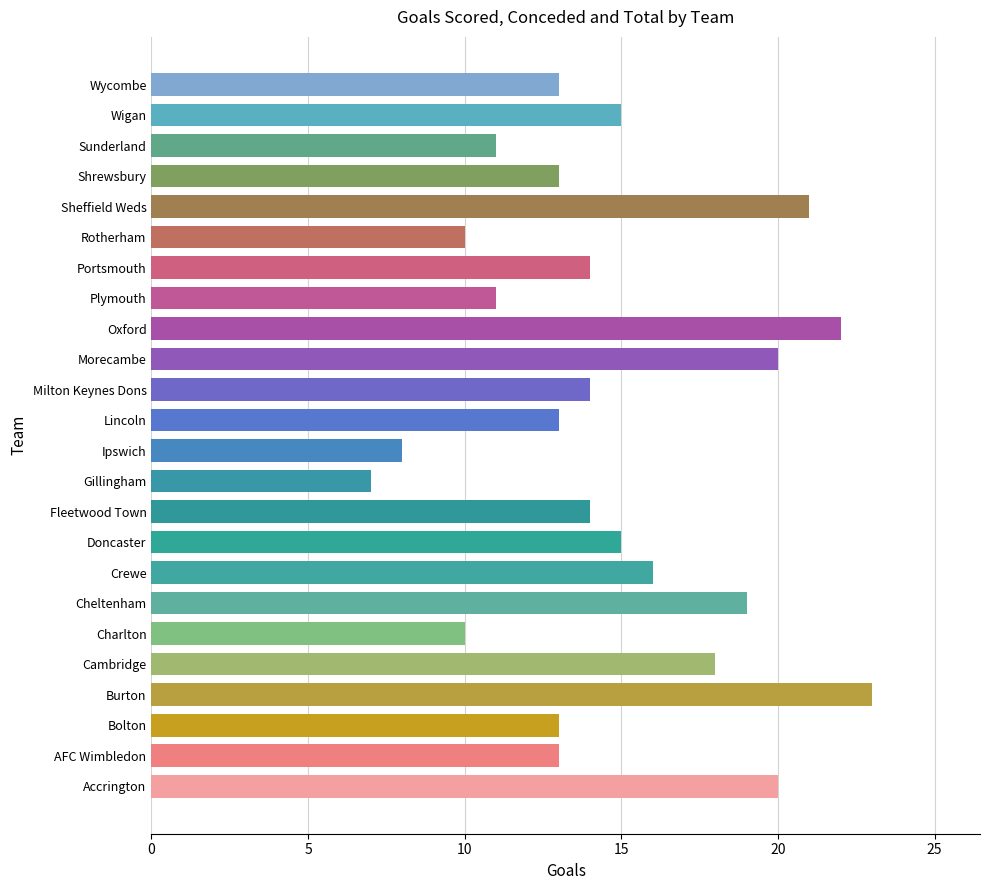

Which has a higher value, Rotherham or Bolton?

Bolton